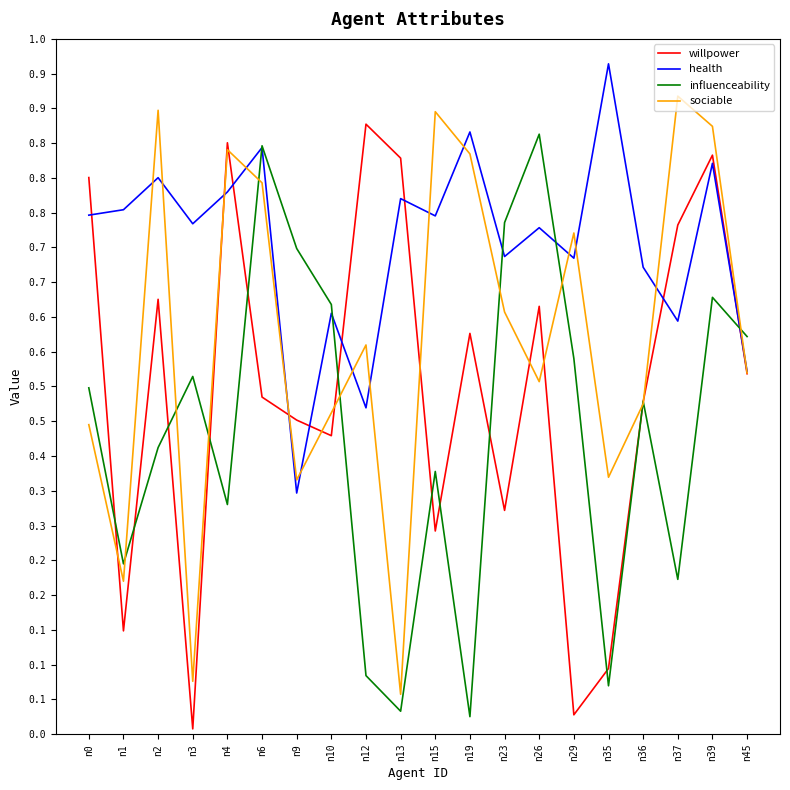

What is the greatest value displayed?

1.0